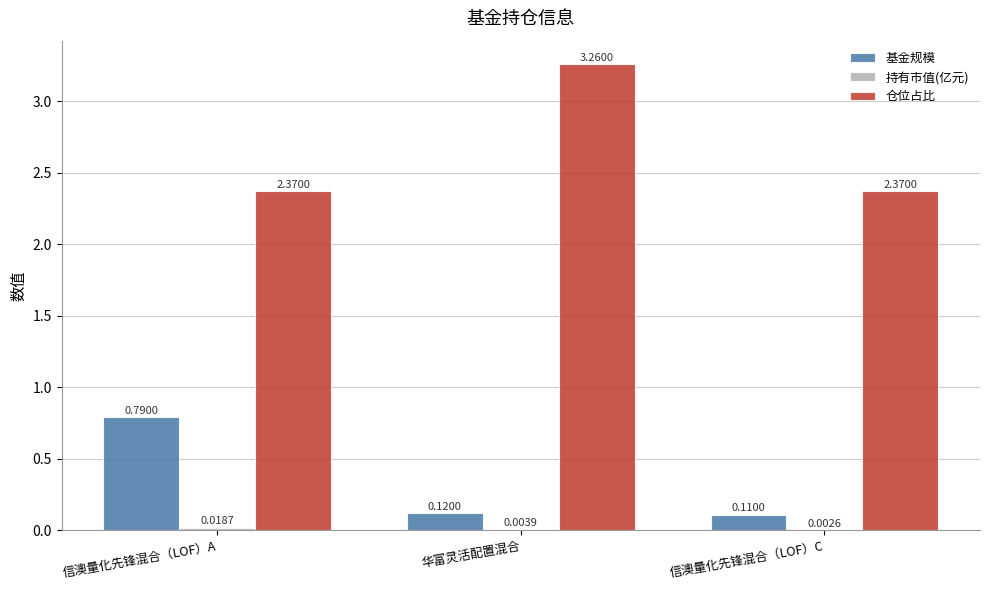

Which series changed the most between 信澳量化先锋混合（LOF）A and 信澳量化先锋混合（LOF）C?

基金规模